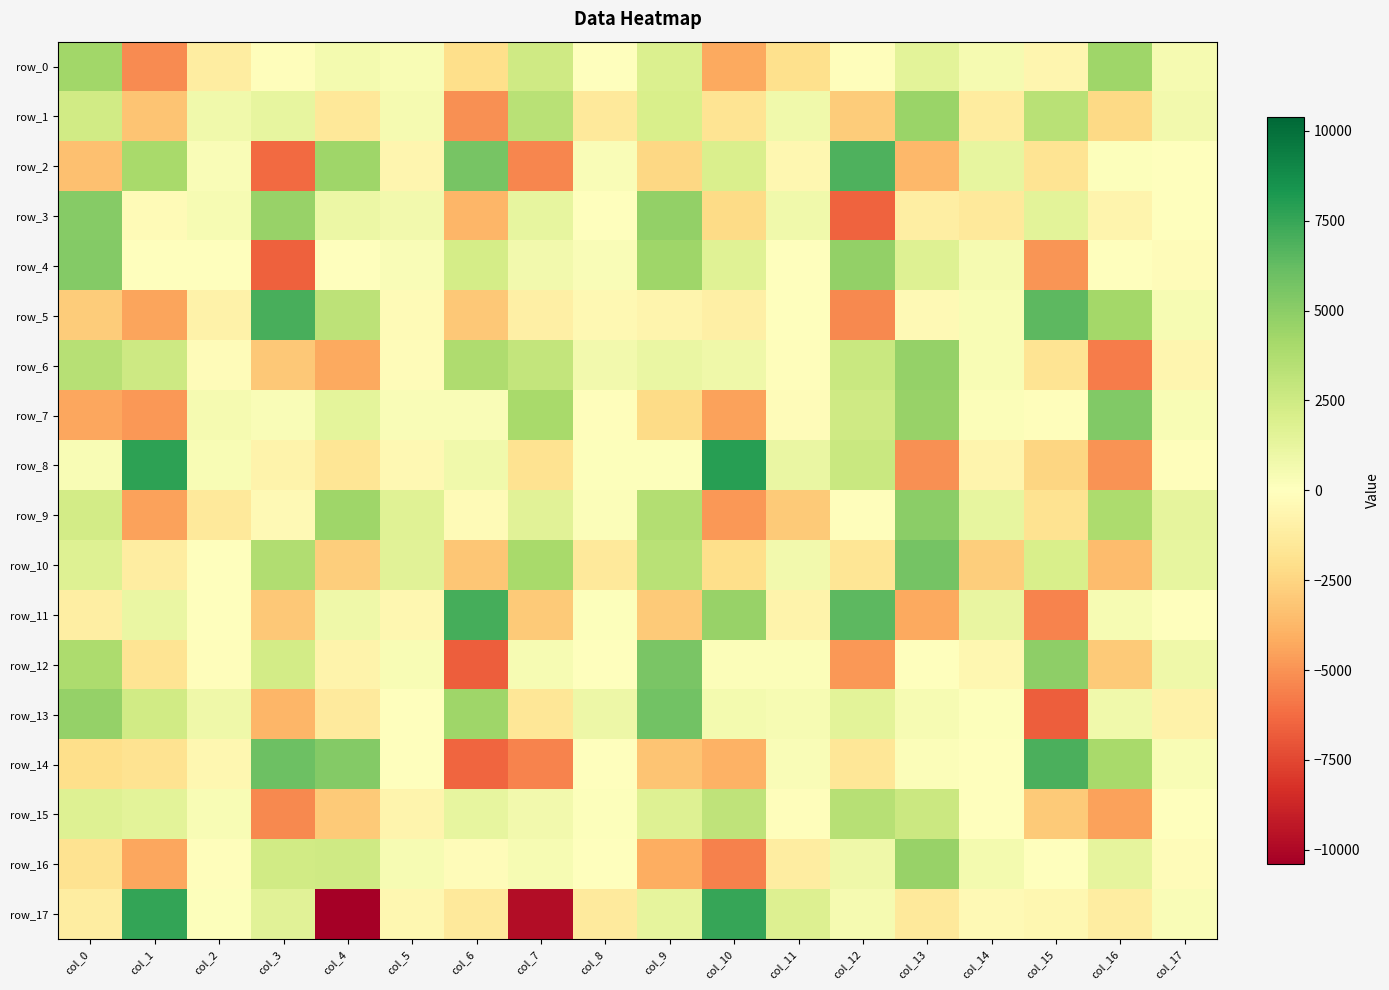

Which series has the largest range (max minus min)?

row_17